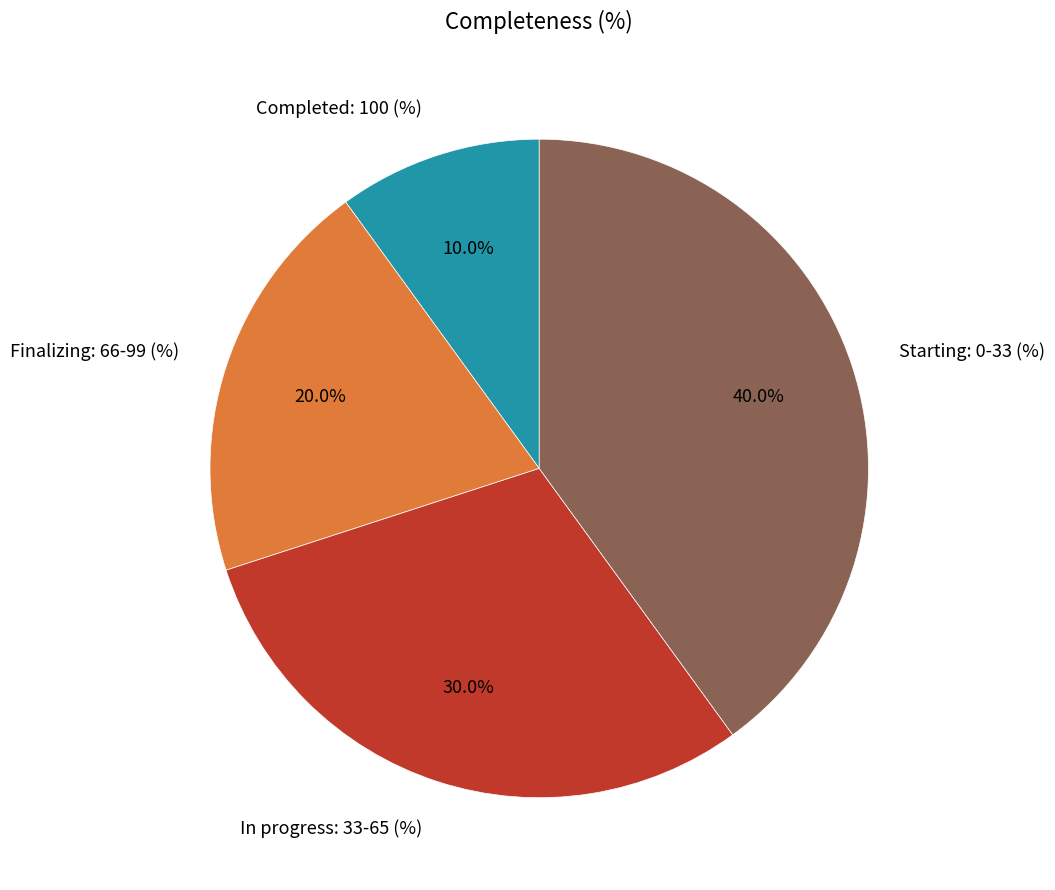

Approximately how many times larger is the value at In progress: 33-65 (%) compared to Finalizing: 66-99 (%)?

1.5